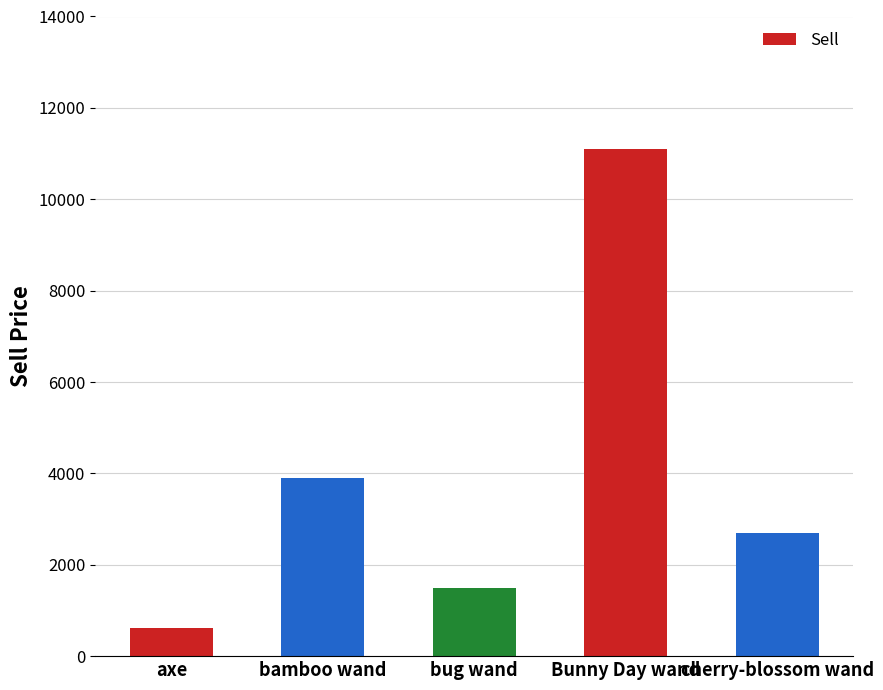

Rank the categories by value from lowest to highest.

axe, bug wand, cherry-blossom wand, bamboo wand, Bunny Day wand